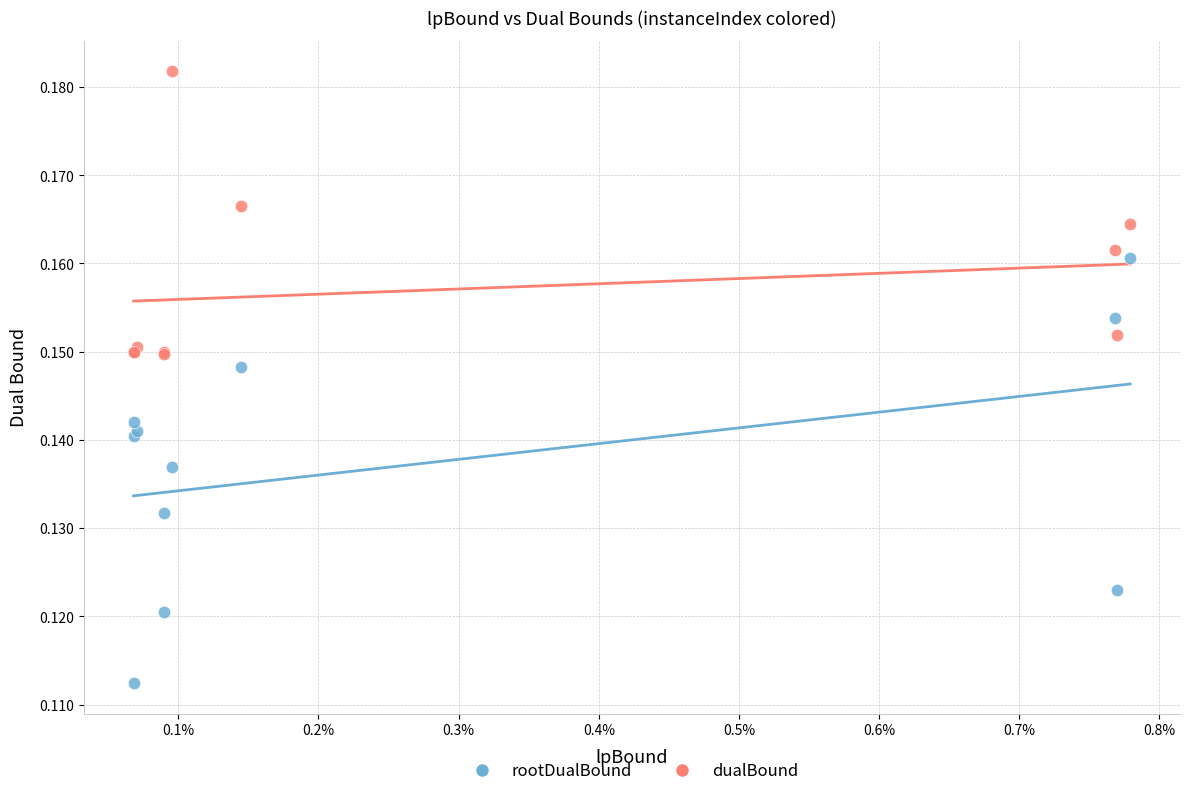

Which series reaches the minimum Y coordinate?

rootDualBound